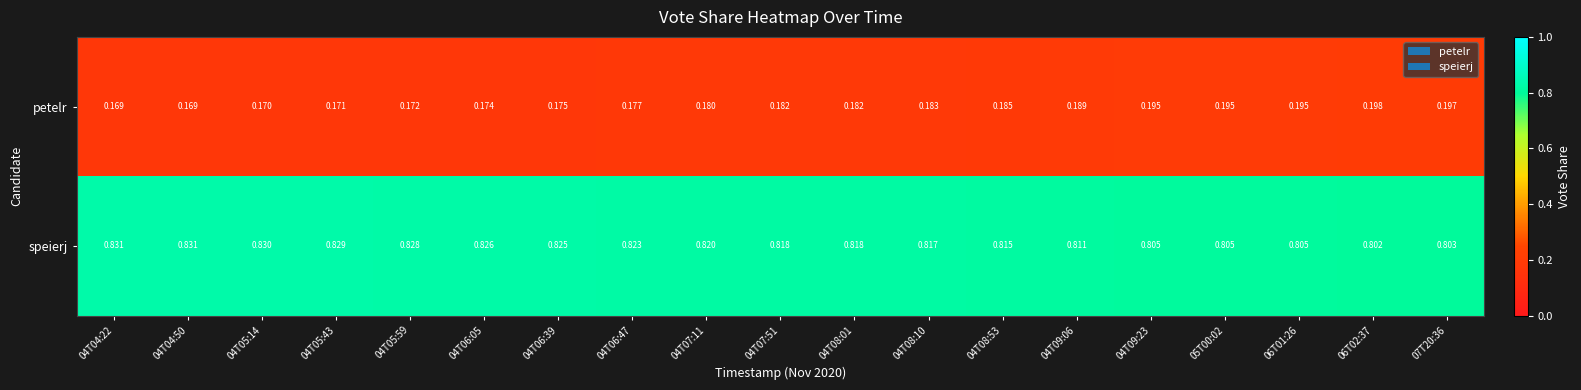

Which series has the largest total across all categories?

speierj